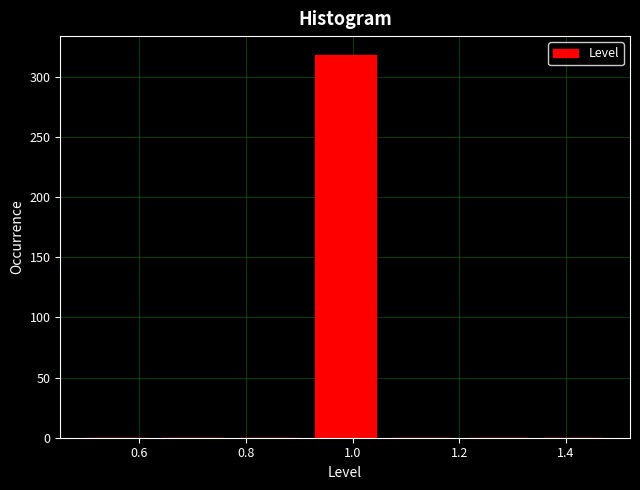

Which range on the x-axis has the tallest bar?

0.92 to 1.08